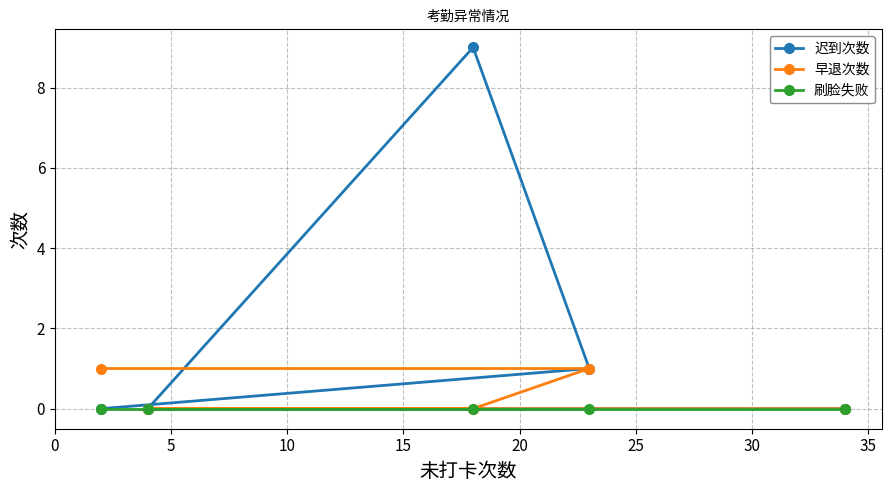

True or false: 早退次数 and 刷脸失败 intersect in this chart.

False